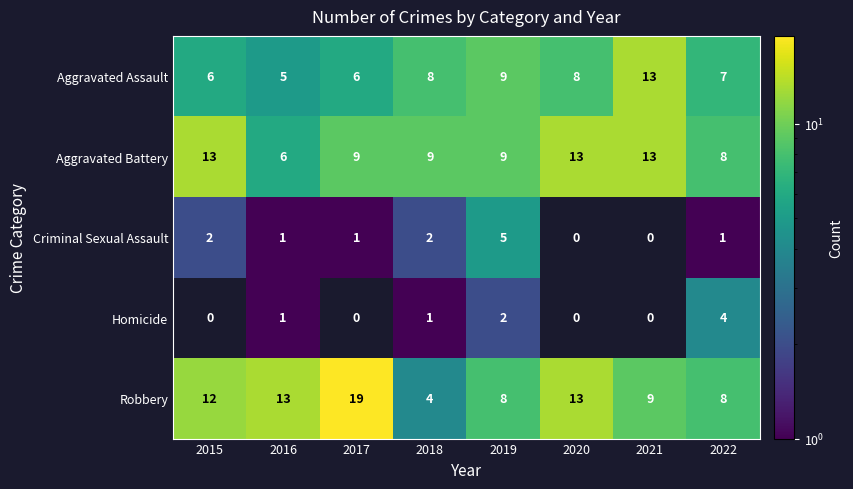

What is the spread (max minus min) of values at 2022?

7